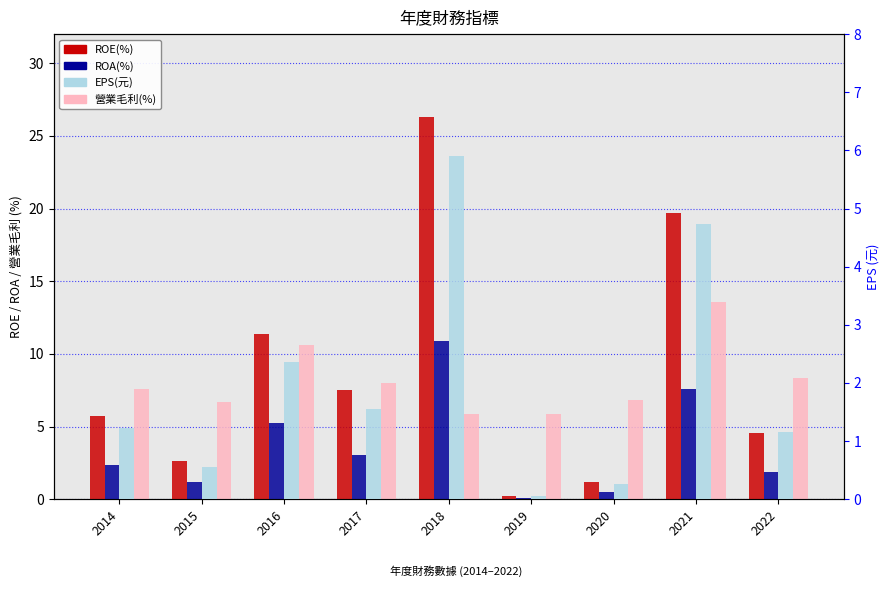

What is the value of the 營業毛利(%) bar at the 1st from the left?

7.6